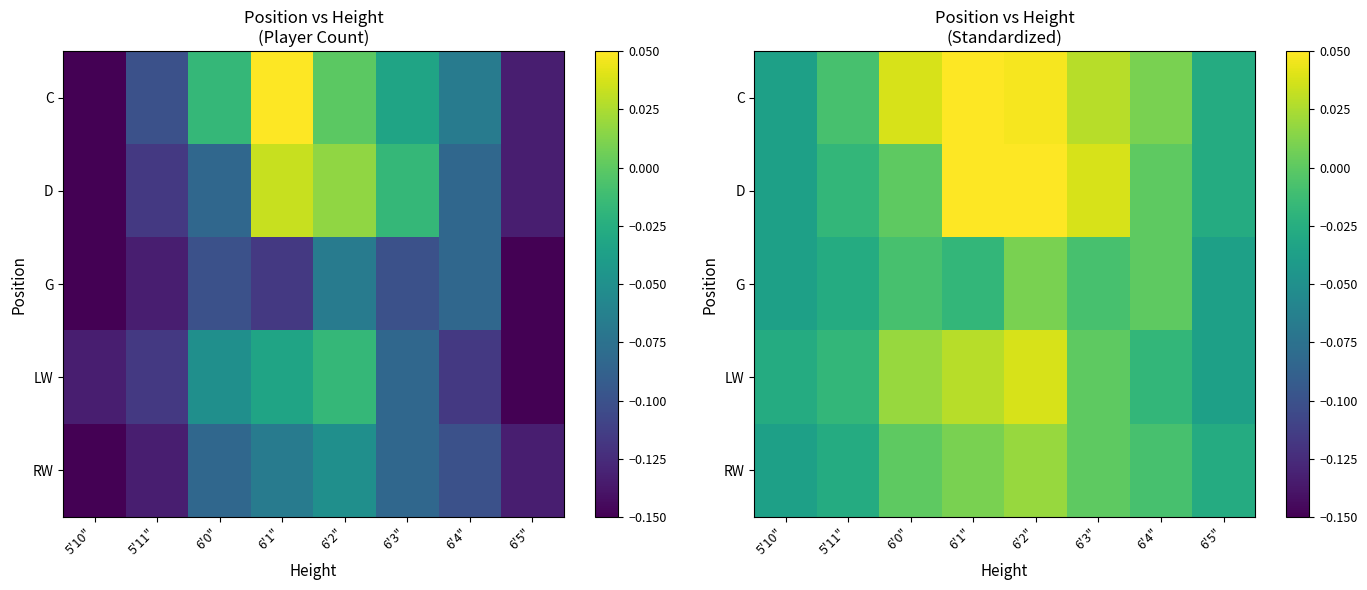

What is the greatest value displayed?

0.1